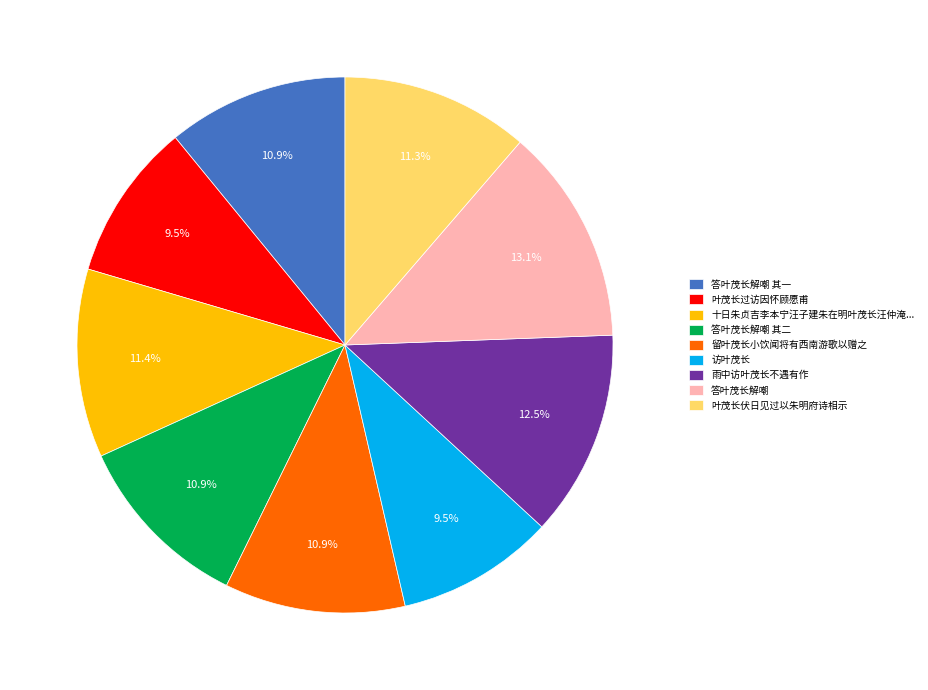

Does 雨中访叶茂长不遇有作 represent more than half of the total?

No